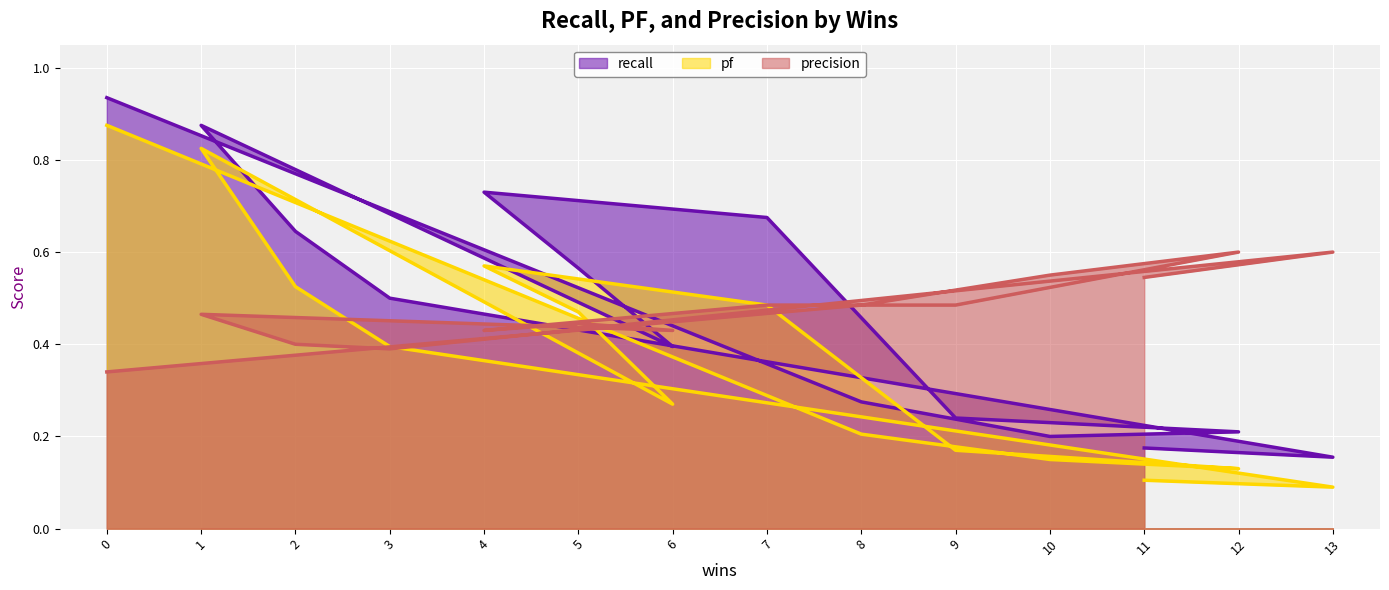

Which series has the widest spread of values?

pf